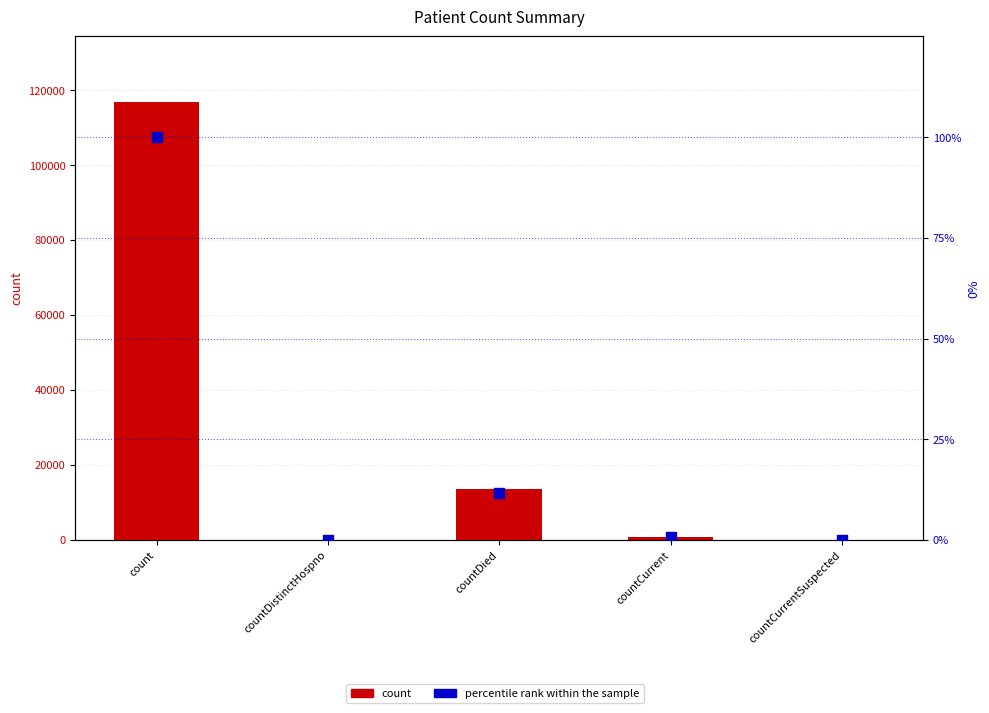

At which category is the sum across all series the highest?

count